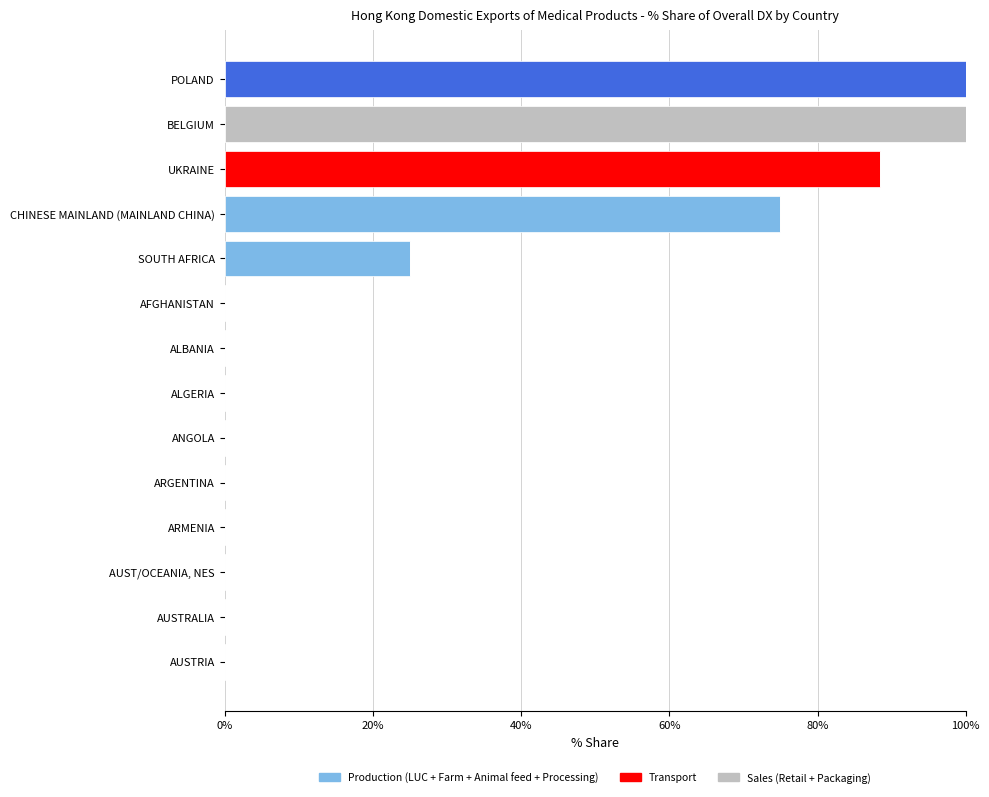

What is the total value across all series at POLAND?

100.0